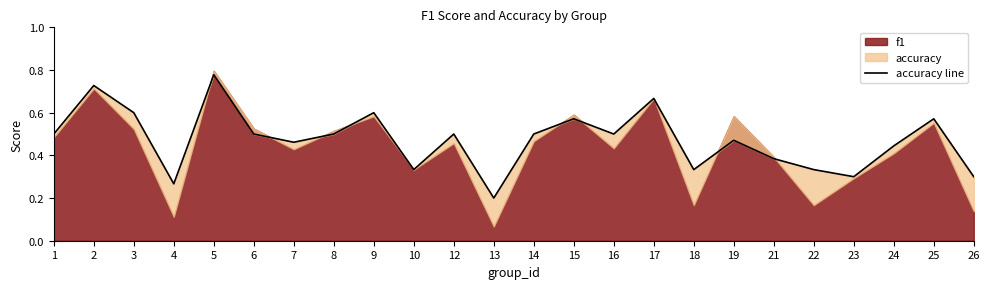

List the labels in order of value, smallest first.

13, 4, 23, 26, 10, 18, 22, 21, 24, 7, 19, 1, 6, 8, 12, 14, 16, 15, 25, 3, 9, 17, 2, 5